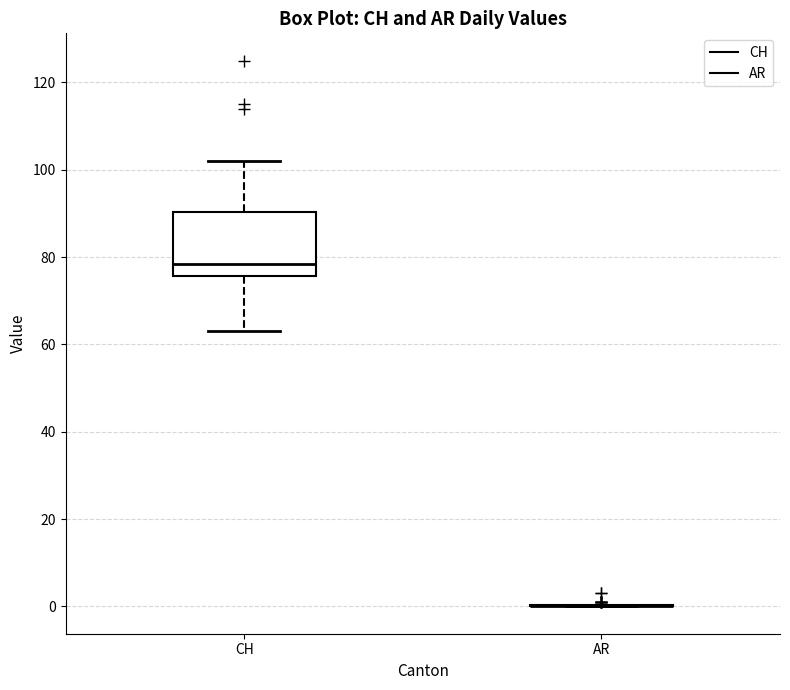

Comparing the boxes themselves (not the whiskers), which one is the tallest?

CH